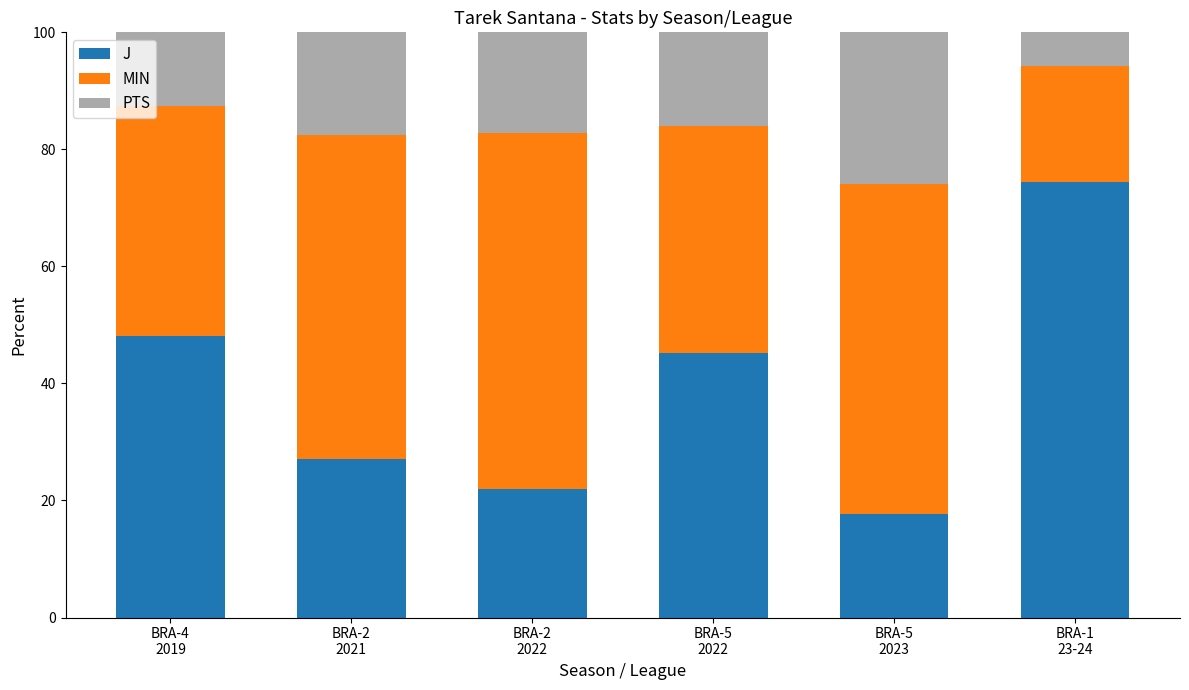

What is the maximum value for J?

74.4